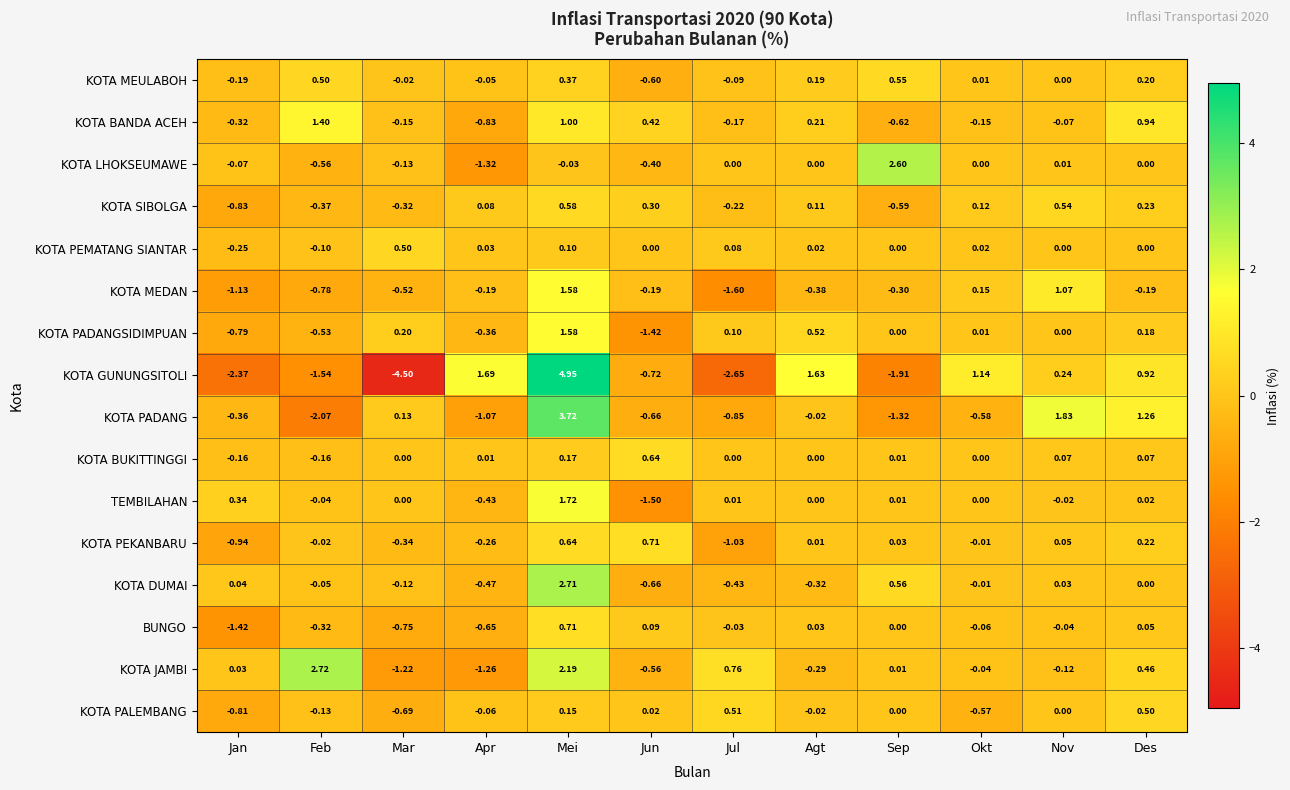

What is the spread (max minus min) of values at Feb?

4.8